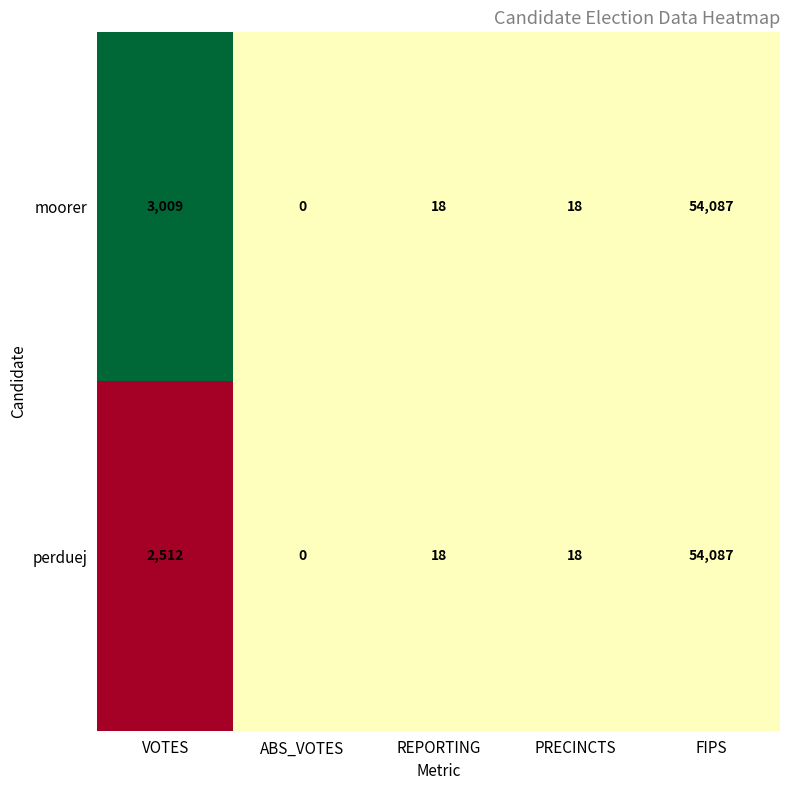

The value of moorer at VOTES is 3009. True or false?

True